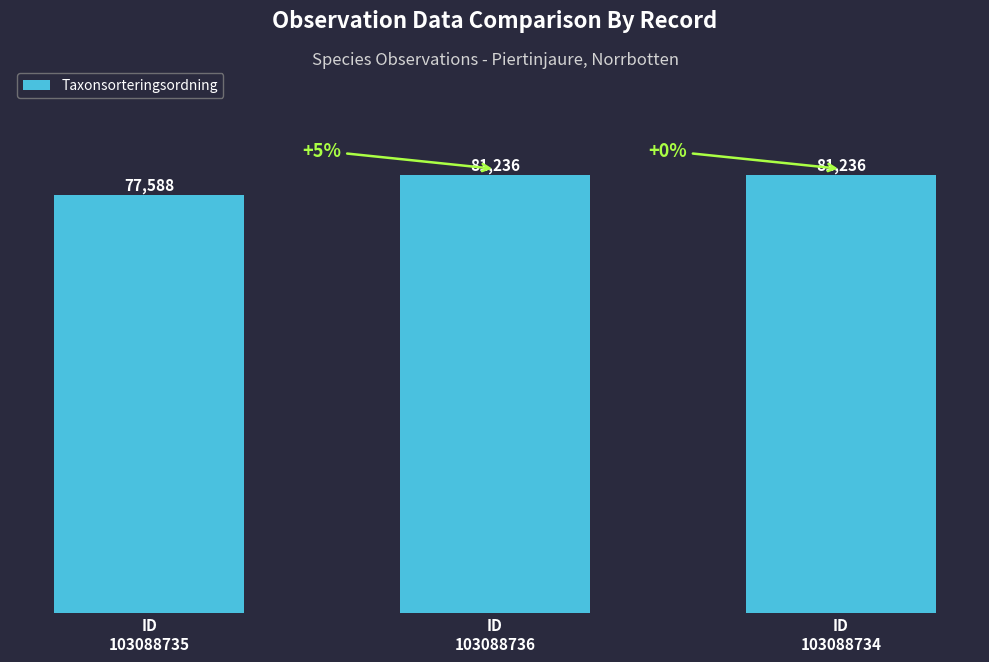

Reading right to left, what are all the values shown in this chart?

81236	81236	77588